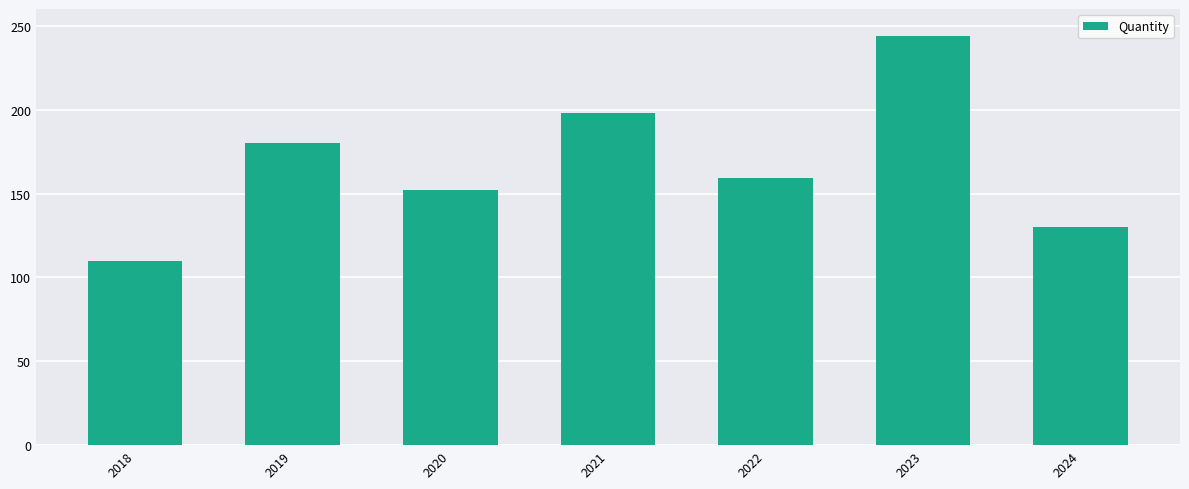

Rank the categories by value from lowest to highest.

2018, 2024, 2020, 2022, 2019, 2021, 2023